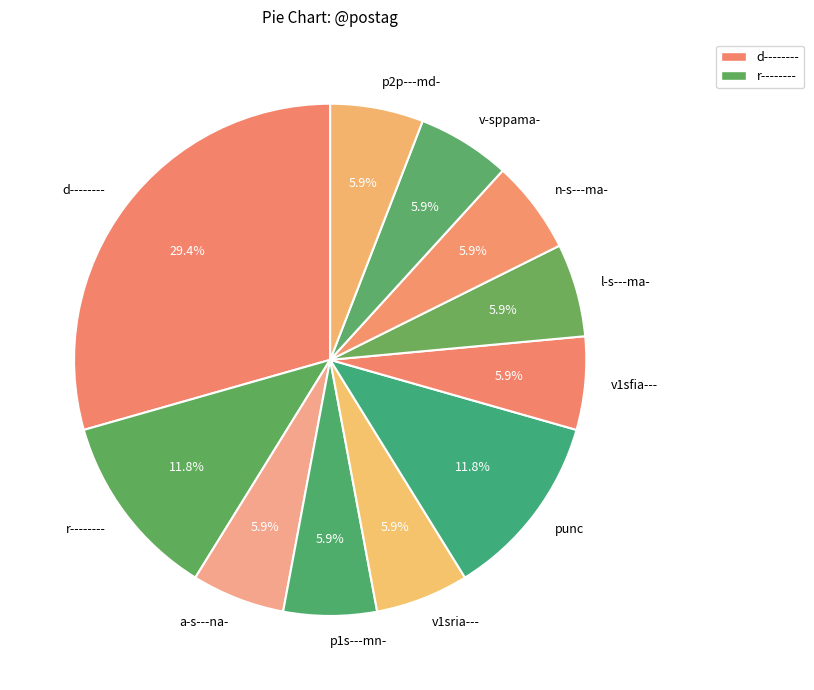

What percentage is NOT represented by punc?

88.2%